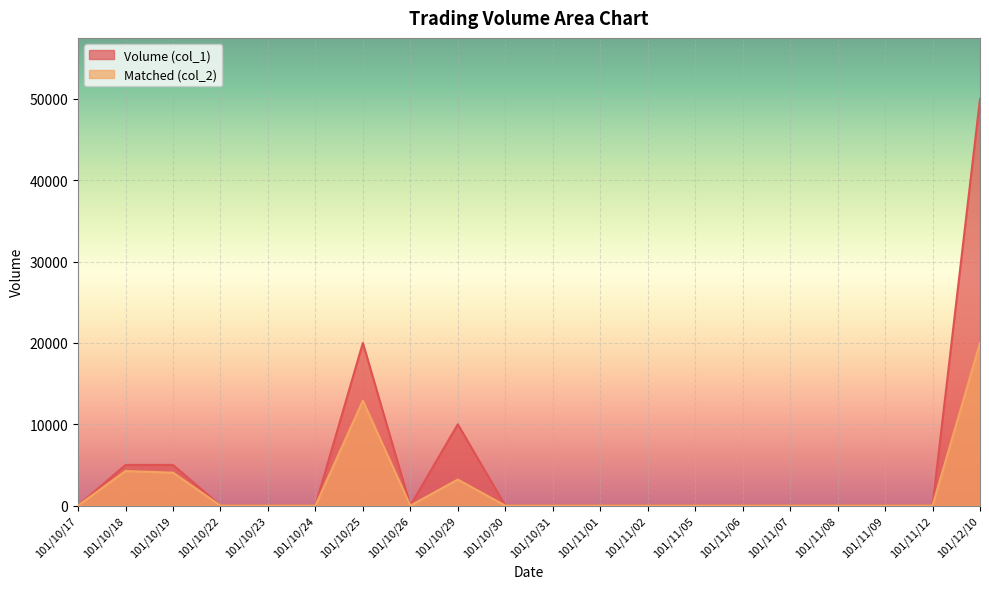

At which category is the sum across all series the highest?

101/12/10